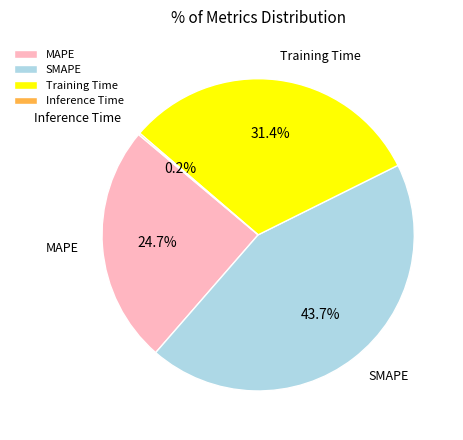

Is Training Time the majority of the pie?

No